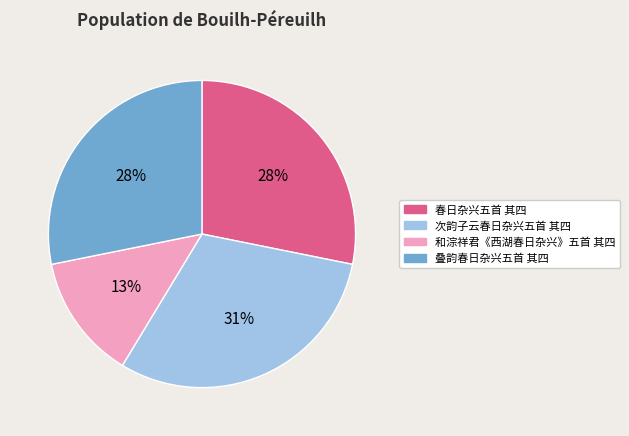

Between 和淙祥君《西湖春日杂兴》五首 其四 and 叠韵春日杂兴五首 其四, which is larger?

叠韵春日杂兴五首 其四